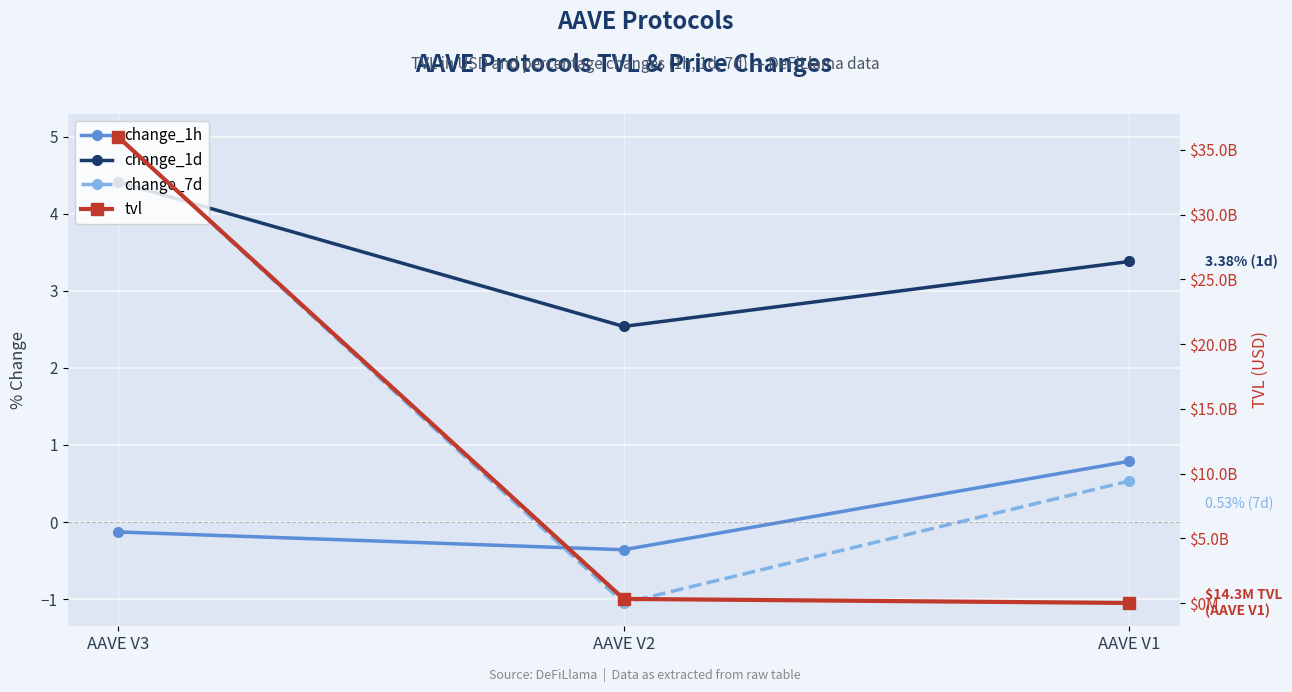

Which series has the largest total across all categories?

tvl